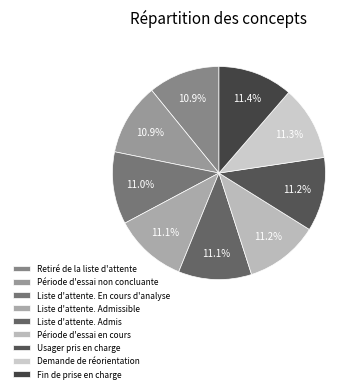

What portion of the pie excludes Liste d'attente. Admissible?

88.9%